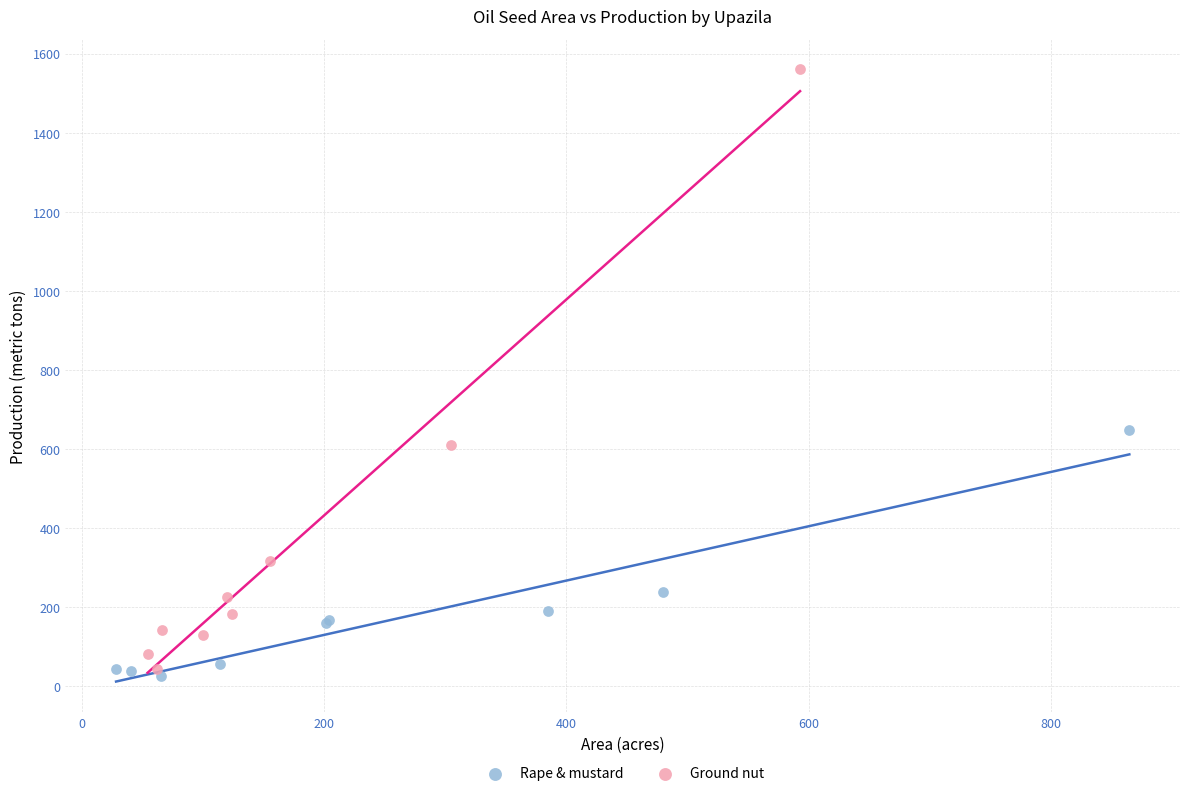

Which series has the widest spread of Y values?

Ground nut